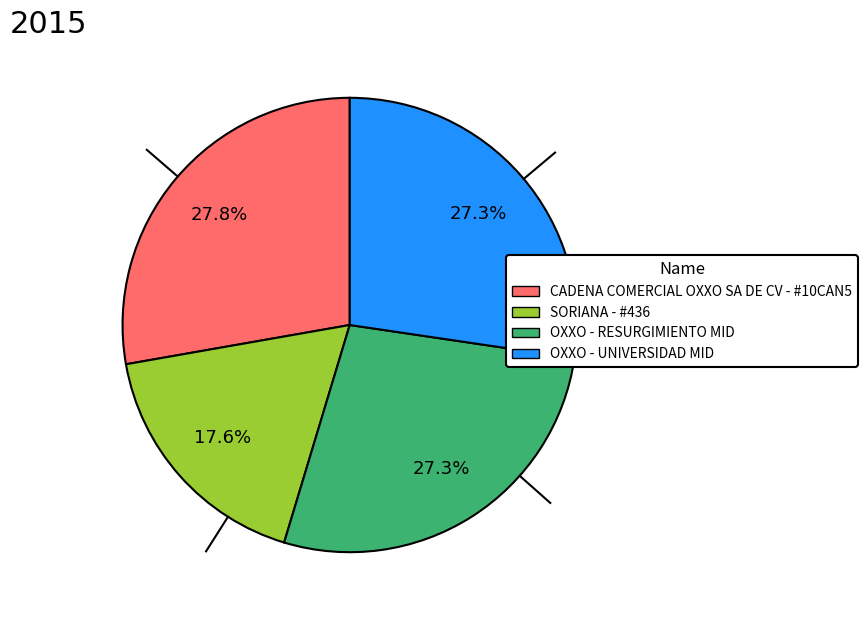

What is the ratio of the value at CADENA COMERCIAL OXXO SA DE CV - #10CAN5 to the value at OXXO - RESURGIMIENTO MID?

1.0